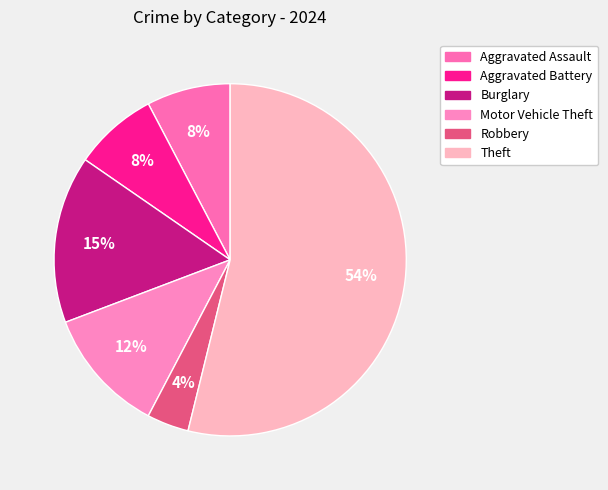

How many slices are in this pie chart?

6